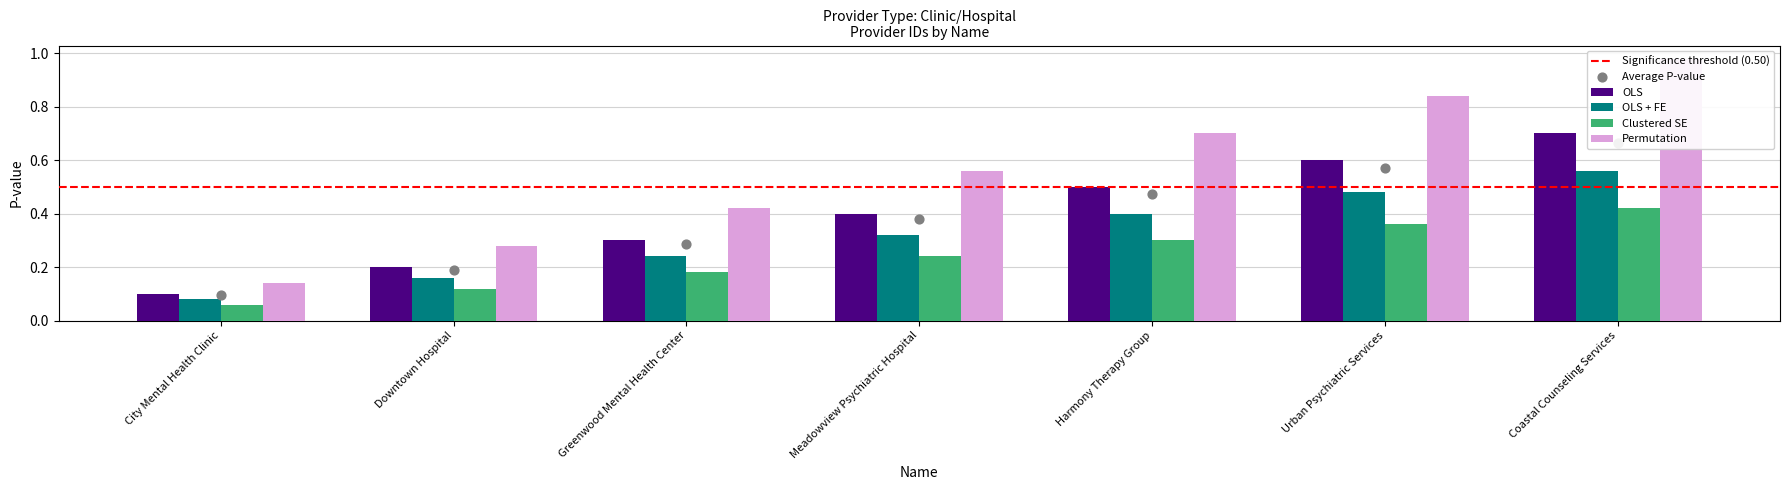

At which category is the sum across all series the highest?

Coastal Counseling Services